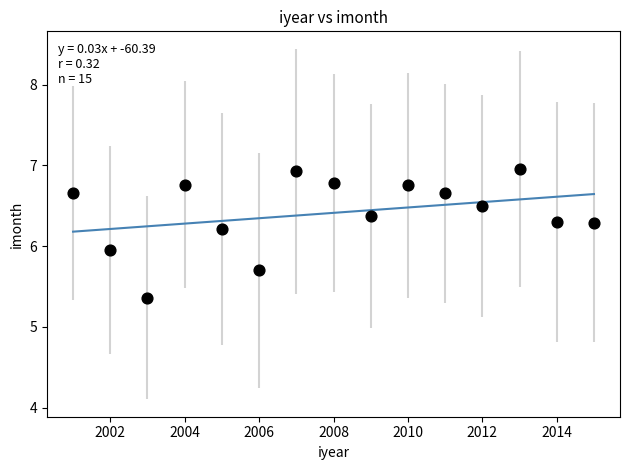

What is the range of X values (max minus min)?

14.0